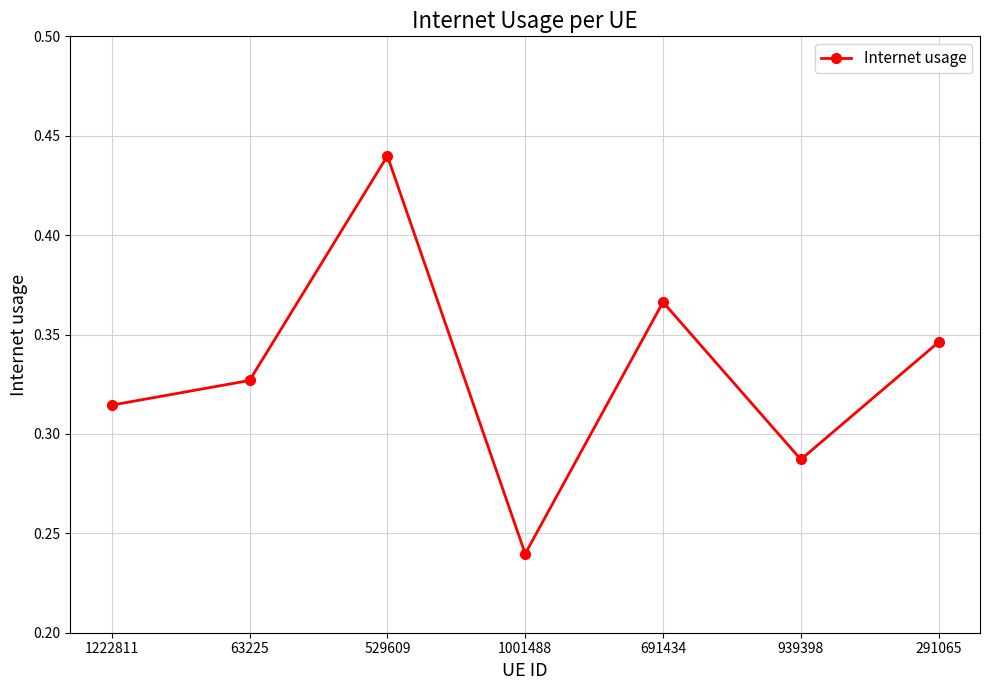

Rank the categories by value from highest to lowest.

529609, 691434, 291065, 63225, 1222811, 939398, 1001488